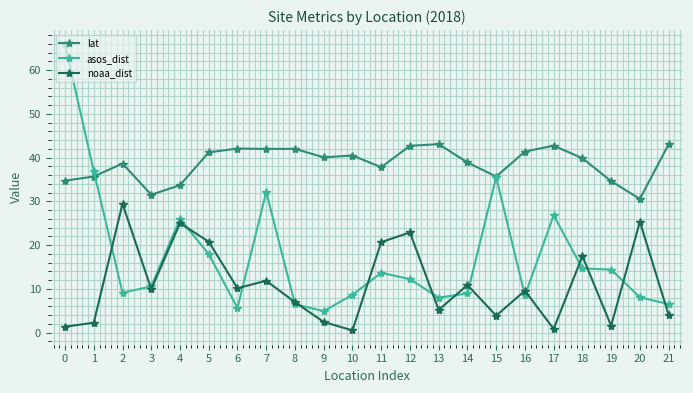

Which series changed the most between 12 and 20?

lat